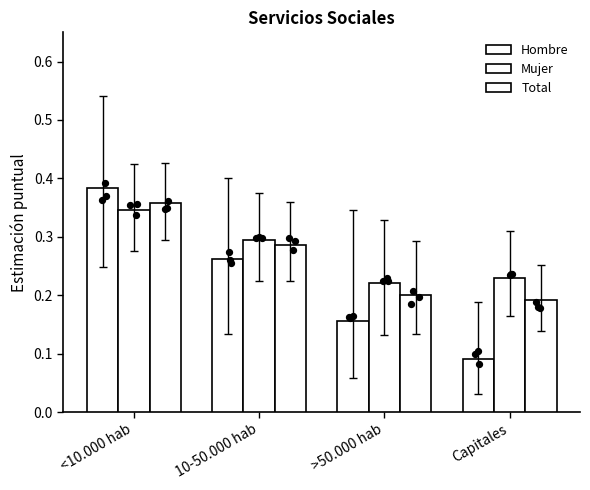

Which series reaches the maximum Y coordinate?

Hombre